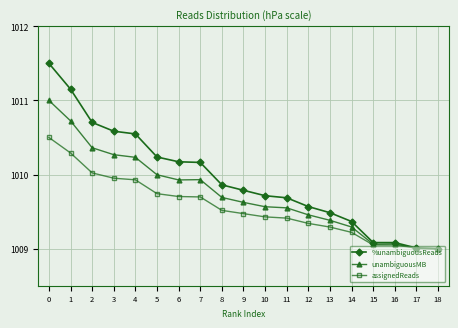

How many categories are shown in the chart?

19